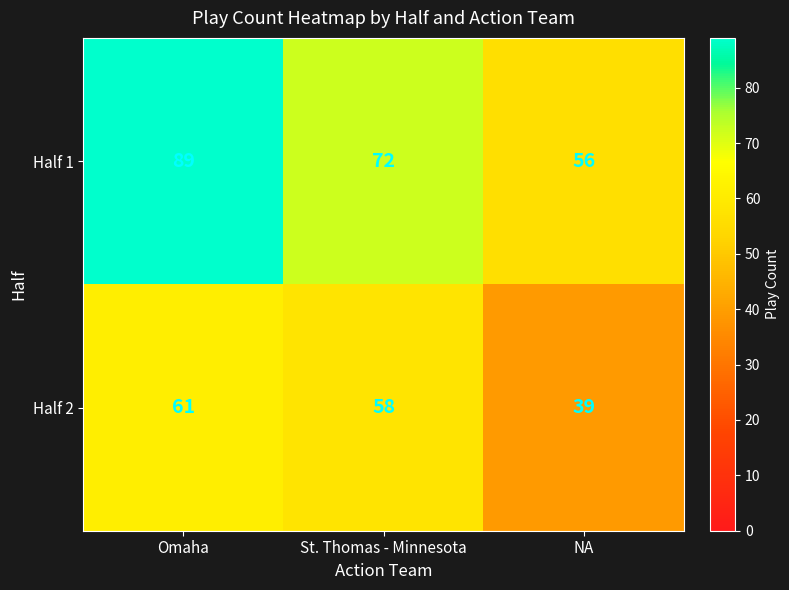

Reading right to left, what are all the values shown in this chart?

Half 1: 56	72	89
Half 2: 39	58	61